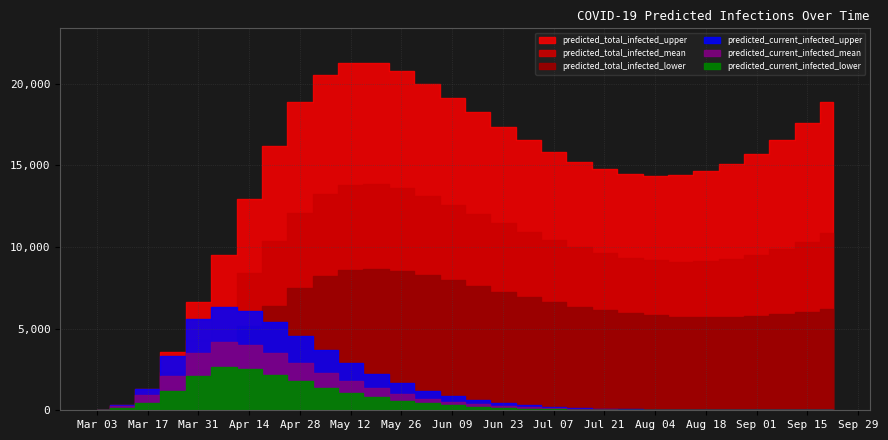

At which category is the sum across all series the highest?

2020-05-05